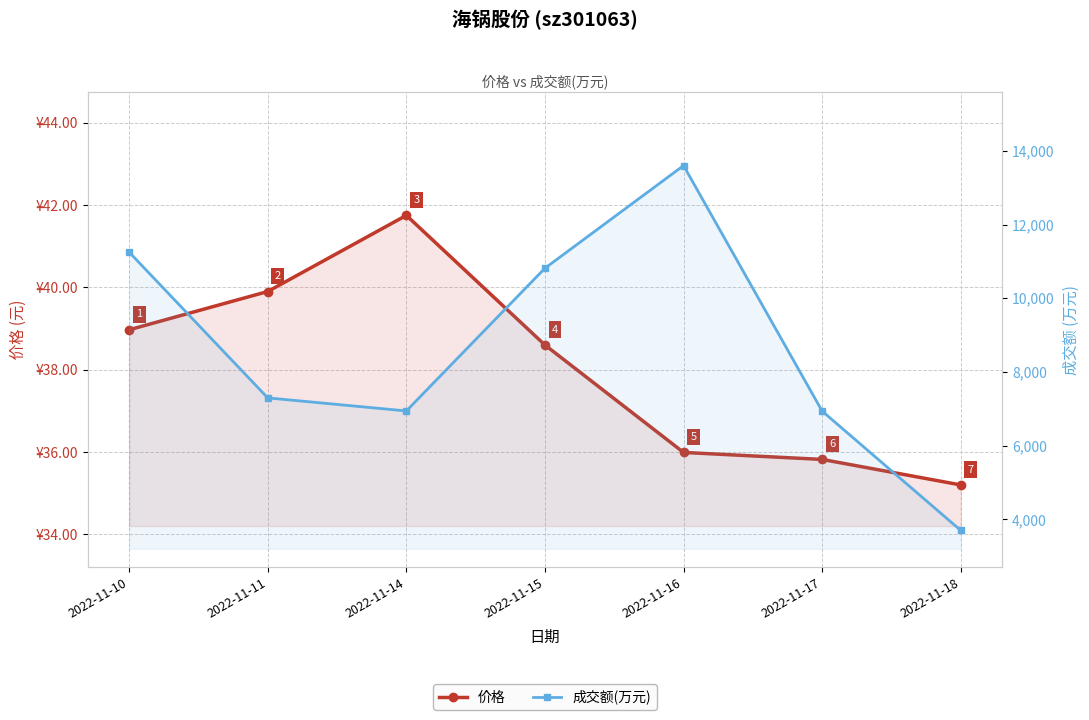

Rank the series by their maximum value, from lowest to highest.

价格, 成交额(万元)